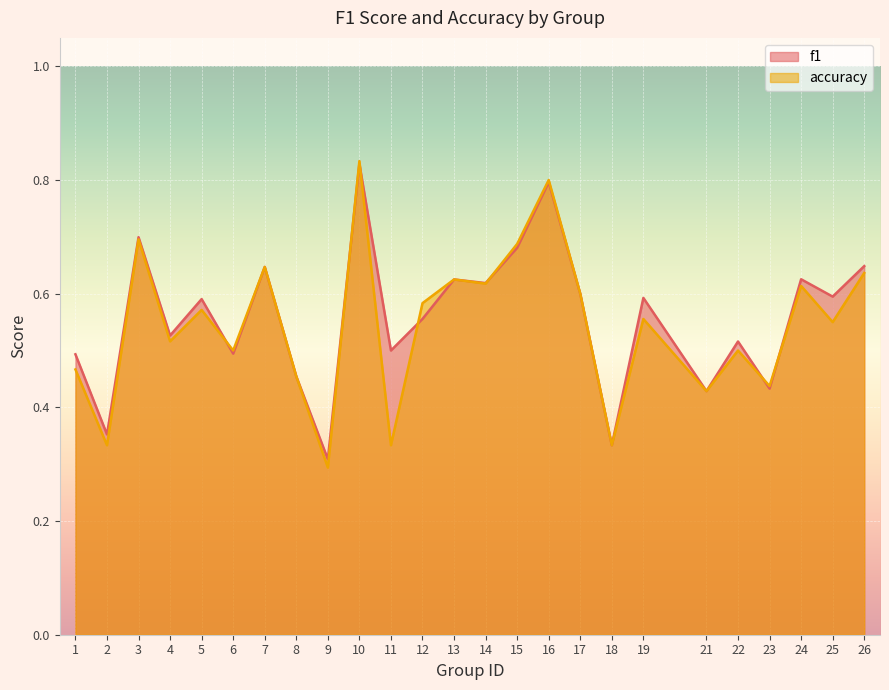

Between which two adjacent categories do accuracy and f1 first intersect?

5 and 6